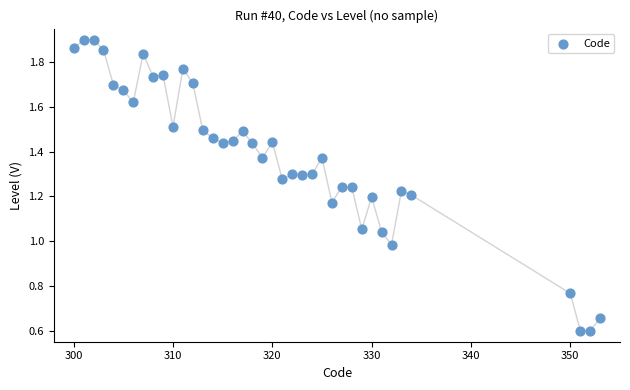

What is the range of X values (max minus min)?

53.0